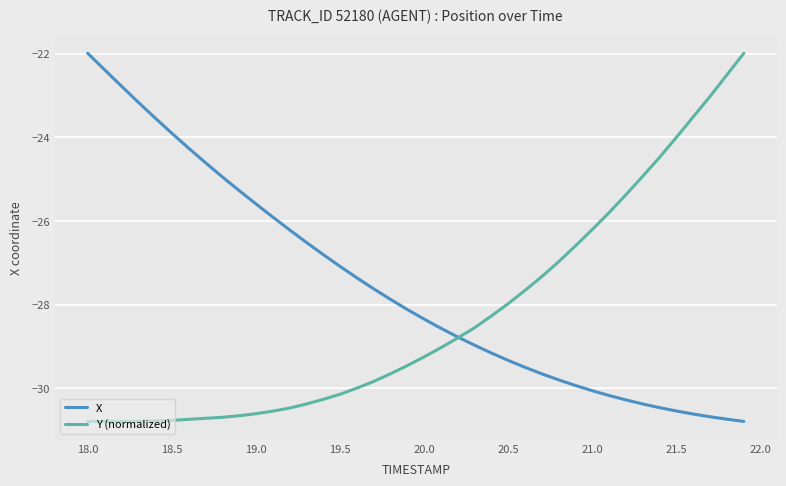

True or false: X and Y (normalized) cross at least once.

True